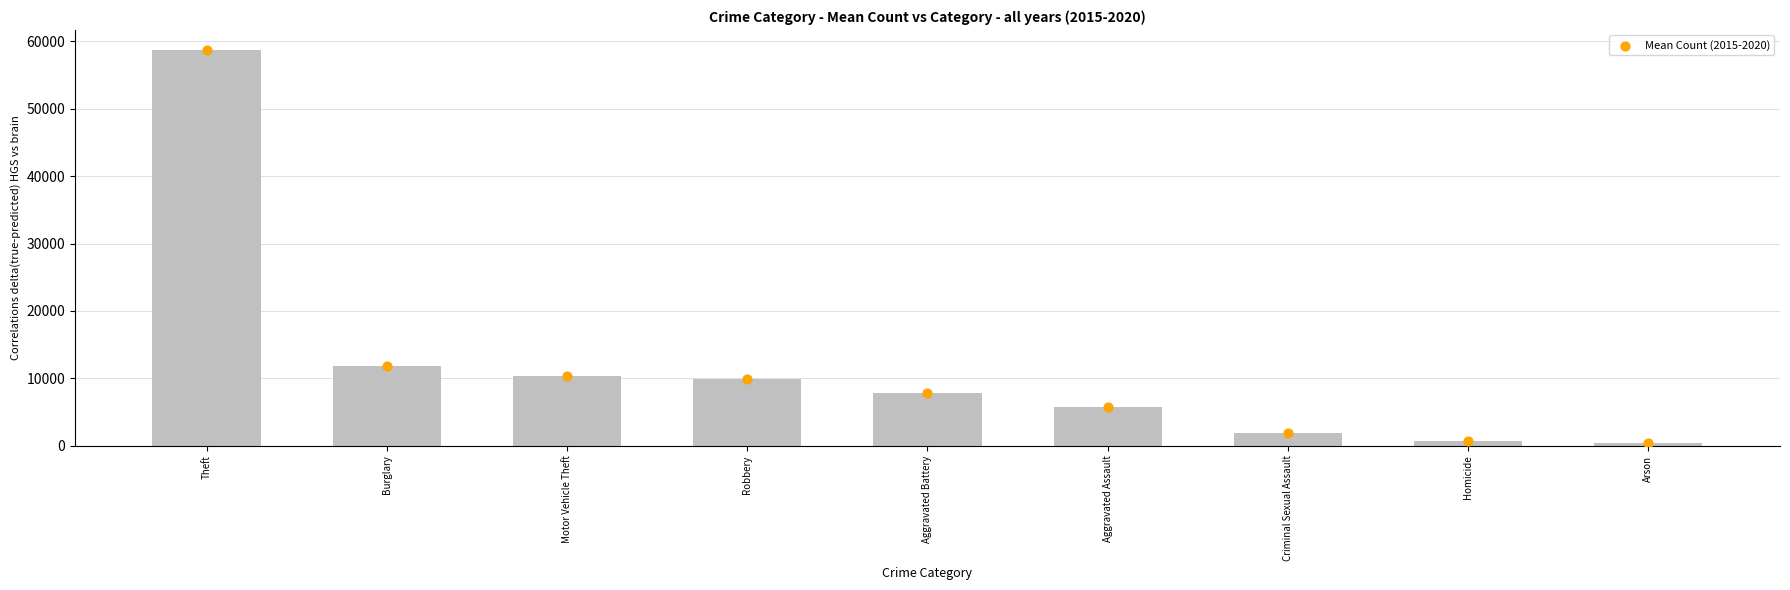

Between Aggravated Assault and Robbery, which is larger?

Robbery